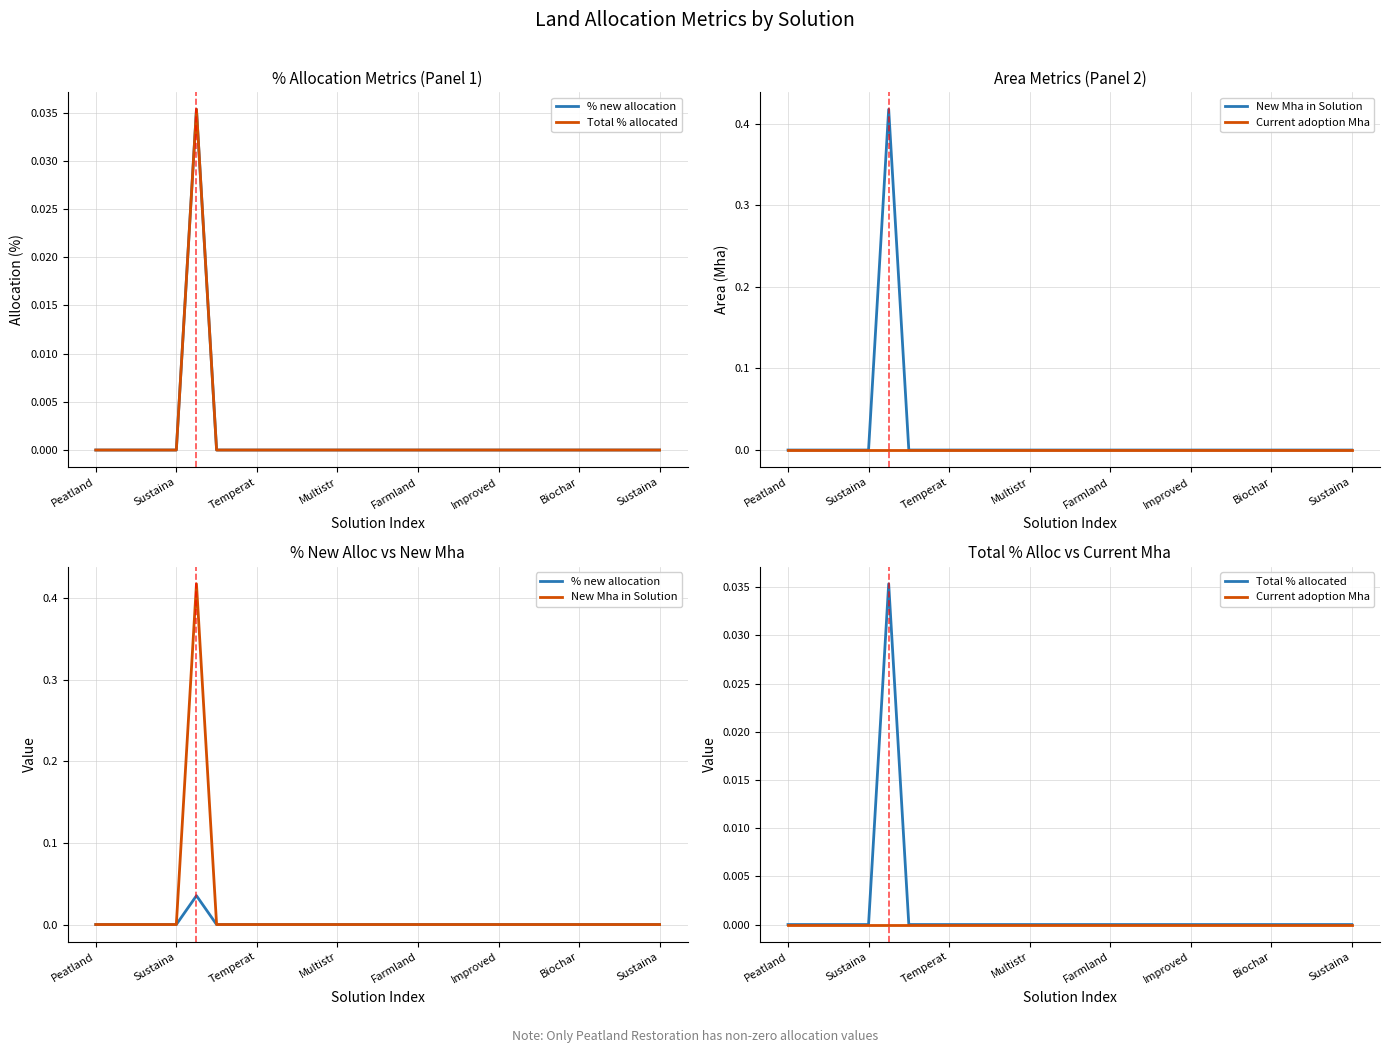

What is the label of the 26th point from the left?

25